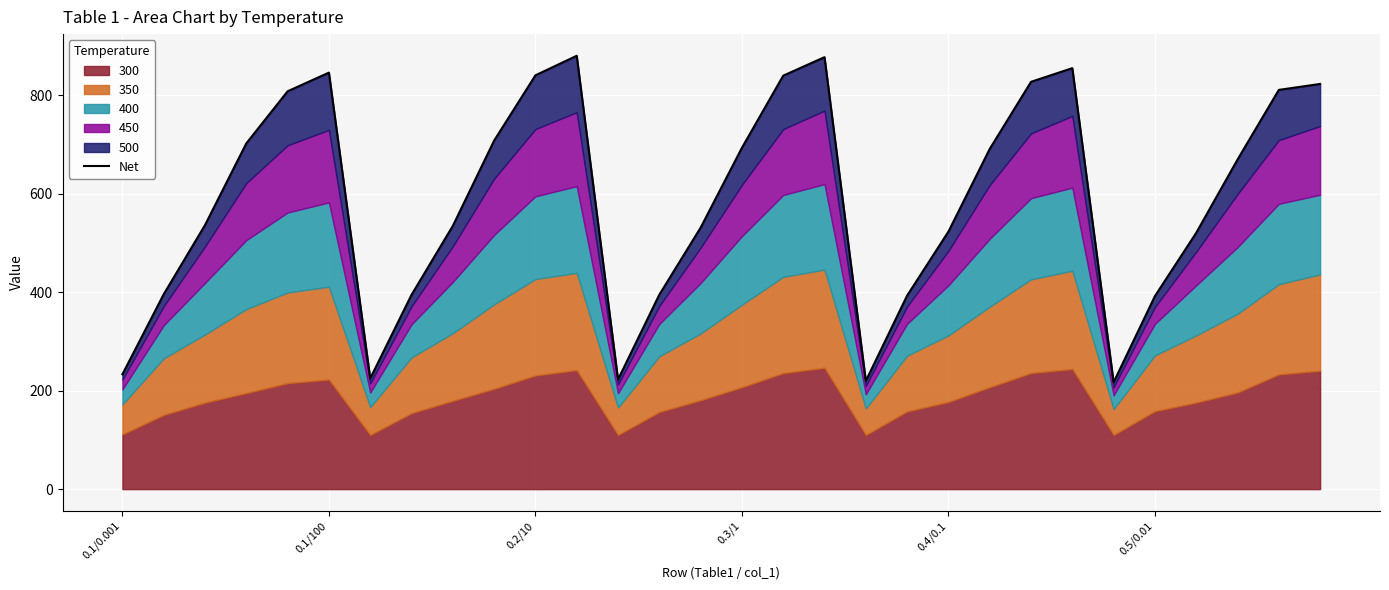

What is the ratio of the value at 27 to the value at 6?

3.0